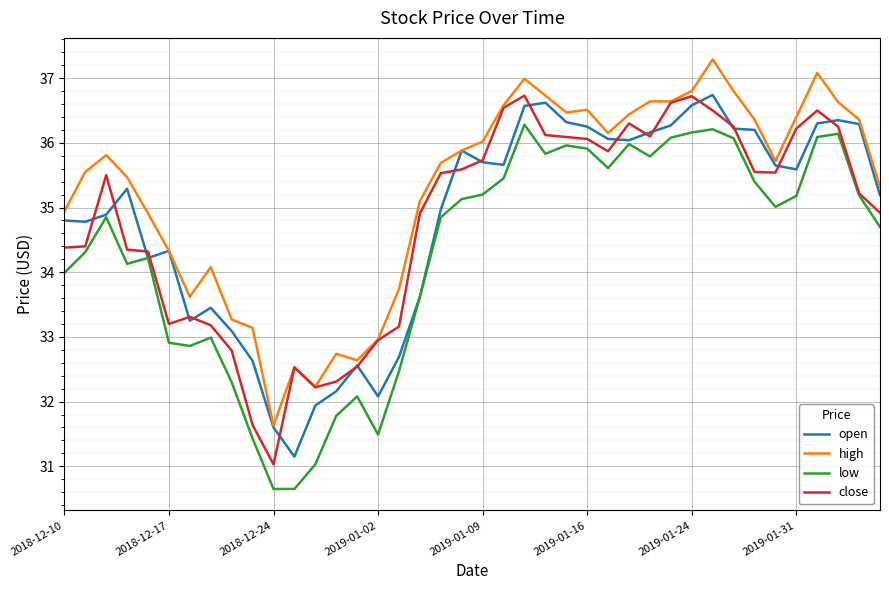

What is the average value of the low series?

34.3